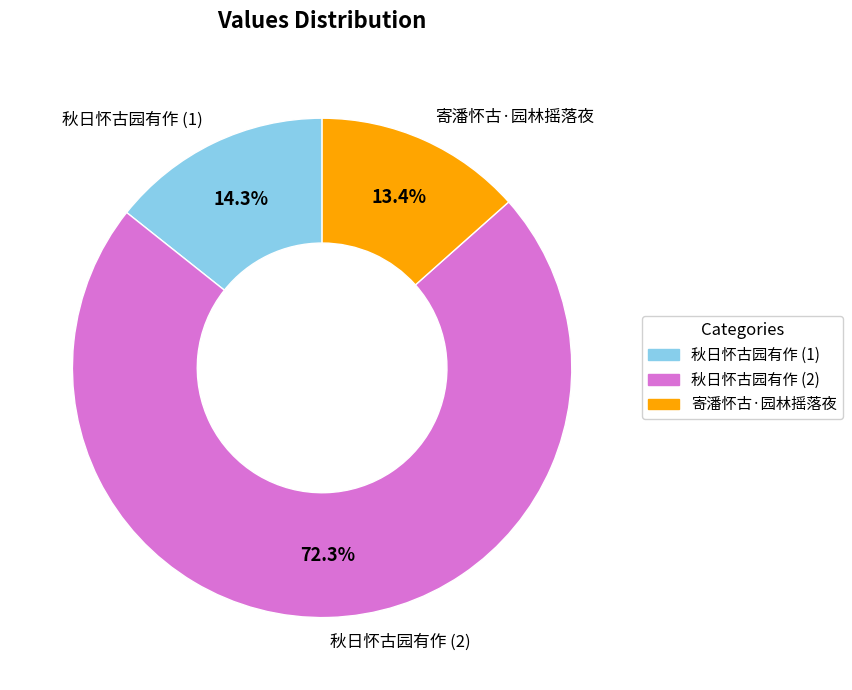

Rank the categories by value from highest to lowest.

秋日怀古园有作 (2), 秋日怀古园有作 (1), 寄潘怀古·园林摇落夜